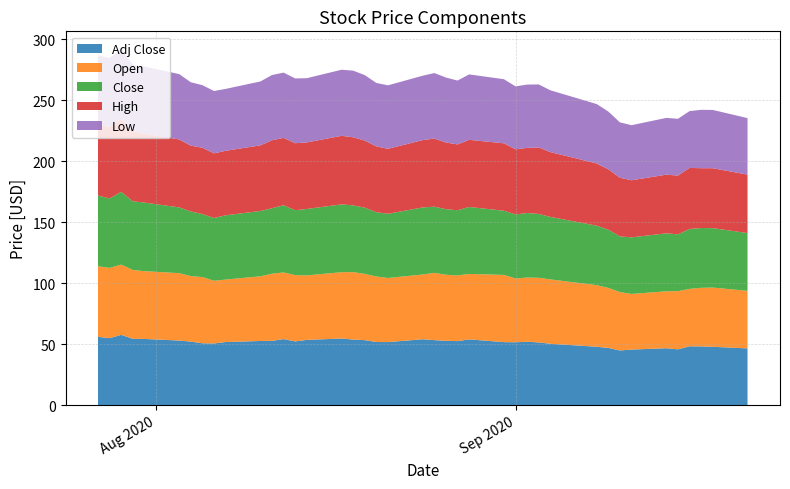

Reading left to right, what are all the values shown in this chart?

Low: 56.8	56.5	57.1	54.4	55.1	53.6	51.9	51.3	51.1	50.7	52.4	53.5	53.5	53.1	52.6	54.2	54.6	53.7	52.0	52.0	52.8	53.7	53.3	52.3	53.6	52.5	51.6	51.9	51.7	50.7	48.7	47.3	45.4	45.1	46.5	46.5	46.6	47.8	47.8	46.3
Open: 57.8	57.6	57.6	56.4	55.5	55.2	53.7	54.3	51.4	51.2	53.0	55.0	54.6	54.3	52.9	54.4	55.2	54.3	53.7	52.6	53.1	55.1	54.1	53.8	53.6	55.1	52.3	52.6	53.0	52.8	50.5	49.2	47.9	45.6	46.7	47.7	47.1	48.0	48.5	47.2
Close: 58.0	56.9	59.7	56.3	56.2	53.9	53.0	51.6	51.5	52.7	53.5	53.6	55.1	53.2	54.5	55.6	54.7	54.3	52.7	52.6	55.0	54.2	53.7	53.4	54.9	52.6	52.5	52.9	52.3	51.2	48.7	47.8	45.6	46.4	47.5	46.6	49.1	49.0	48.7	47.4
High: 58.1	58.5	59.8	57.4	56.5	55.7	53.9	54.4	53.0	52.9	53.8	55.7	55.1	54.9	54.5	56.2	55.8	55.0	54.0	53.2	55.2	55.8	54.7	54.0	55.0	55.2	53.4	53.4	54.5	53.1	51.0	49.5	48.1	46.8	48.1	48.2	50.0	49.0	49.1	47.9
Adj Close: 56.0	54.9	57.6	54.4	54.3	53.0	52.1	50.7	50.6	51.7	52.6	52.7	54.1	52.2	53.5	54.6	53.8	53.3	51.8	51.7	54.0	53.3	52.8	52.5	53.9	51.7	51.5	52.0	51.4	50.3	47.9	46.9	44.8	45.6	46.7	45.7	48.2	48.1	47.9	46.5